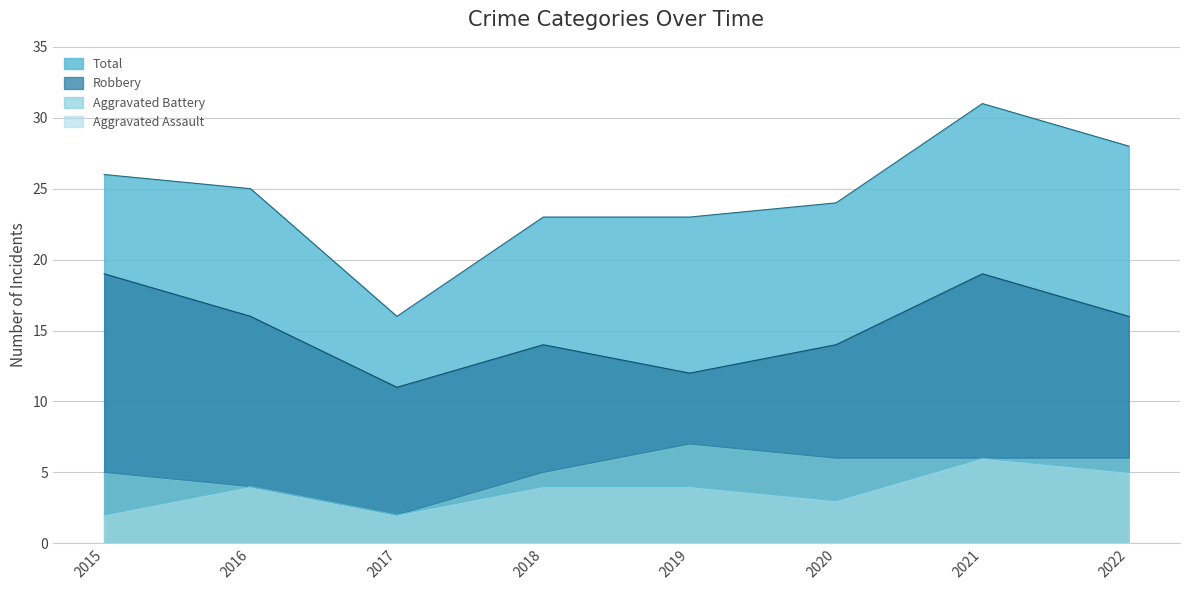

What is the sum of all Robbery values?

121